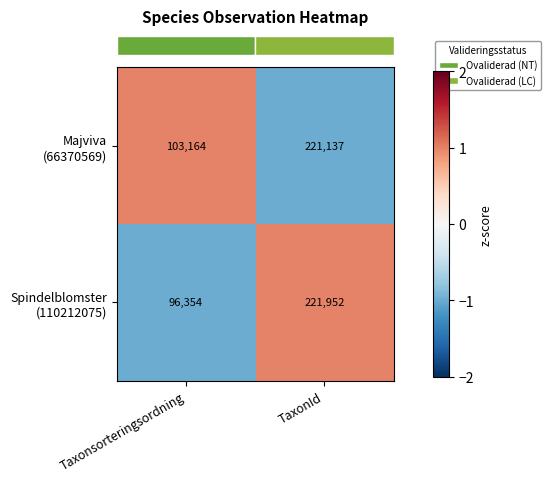

What is the smallest value displayed?

96354